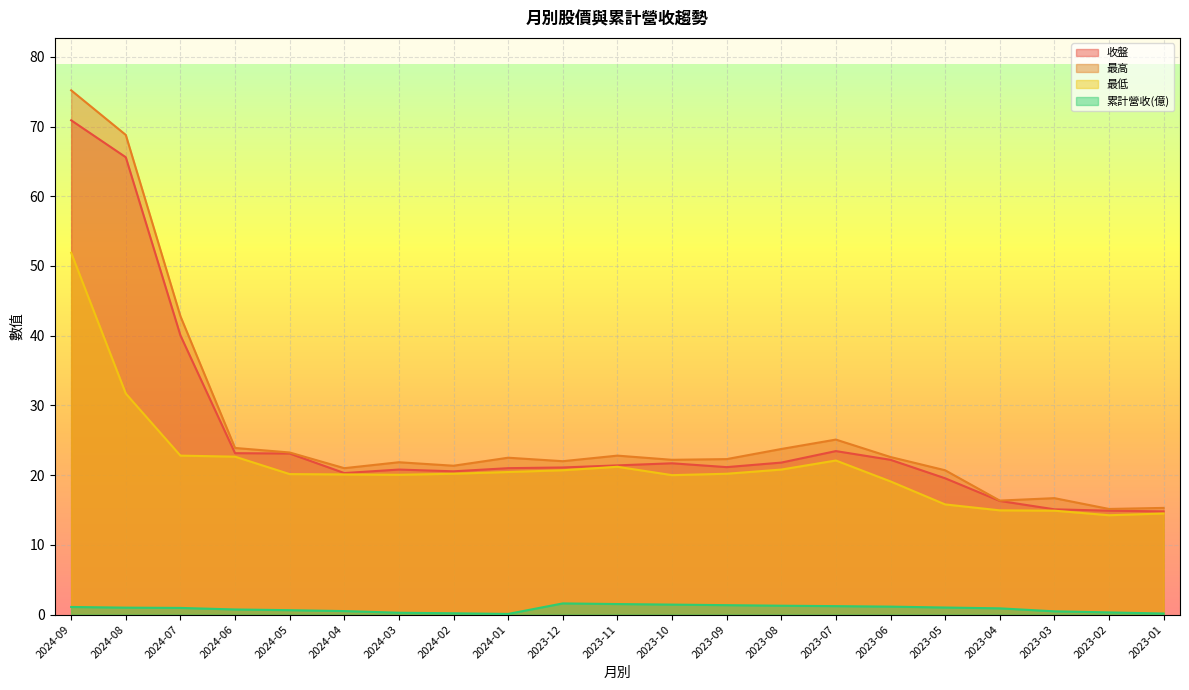

Which category has the highest value in the 最低 series?

2024-09